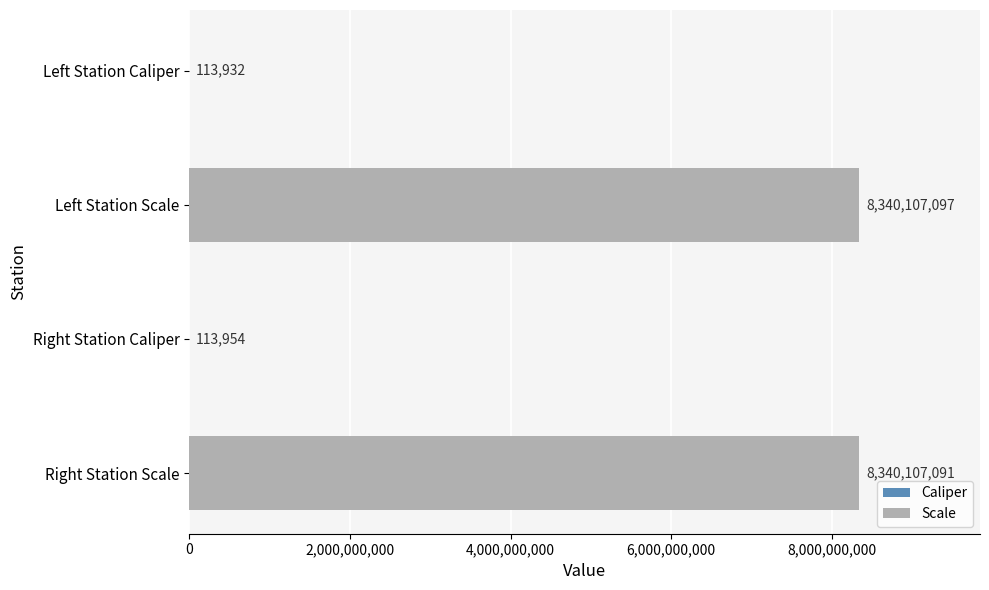

What is the maximum value shown in the chart?

8340107097